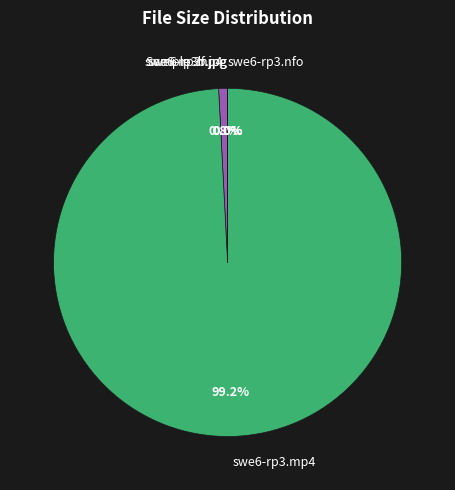

Which slice is the largest?

swe6-rp3.mp4